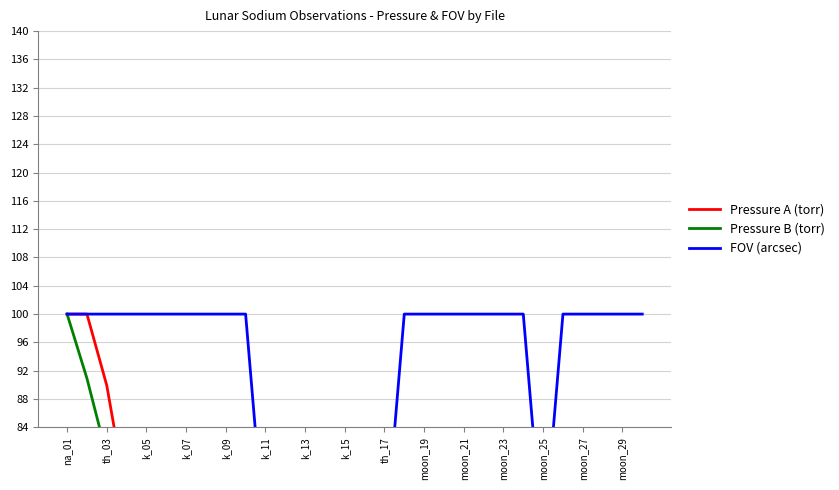

How many lines are shown in the chart?

3